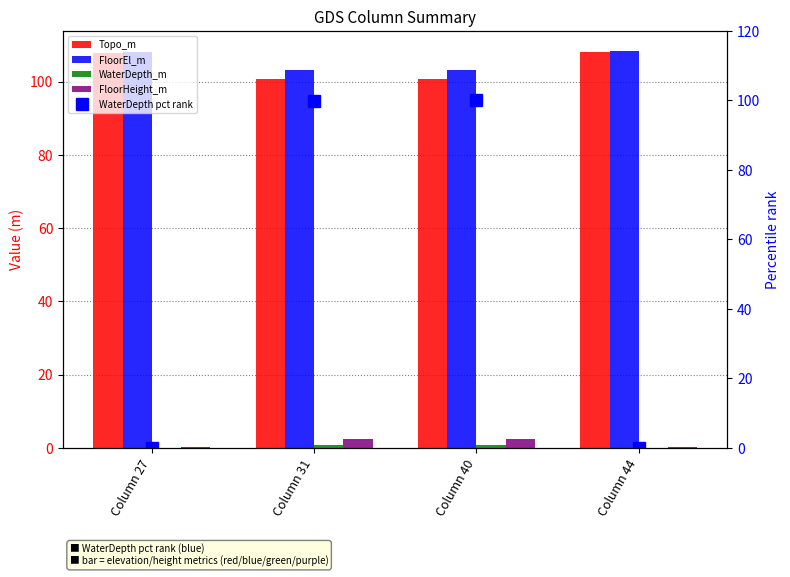

At how many categories does at least one series exceed 55?

4